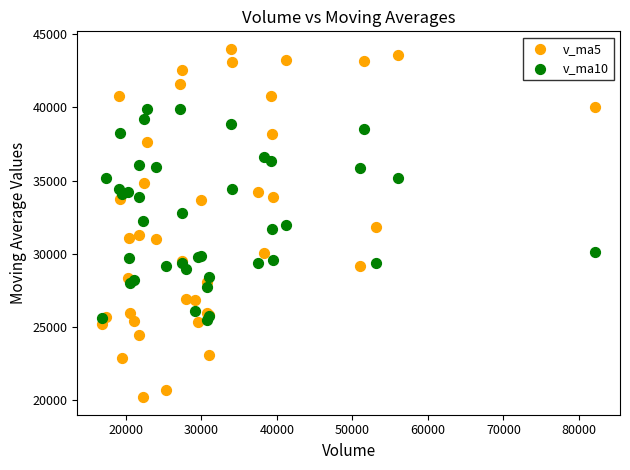

Which series reaches the maximum Y coordinate?

v_ma5